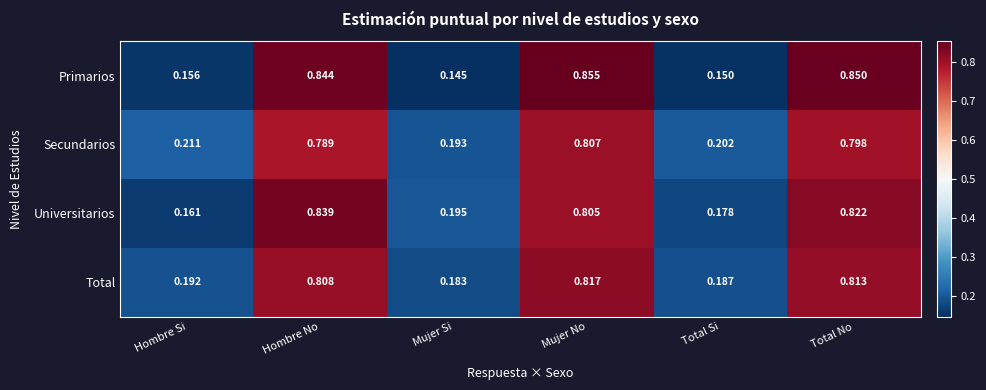

Which category has the lowest value in the Secundarios series?

Mujer Si